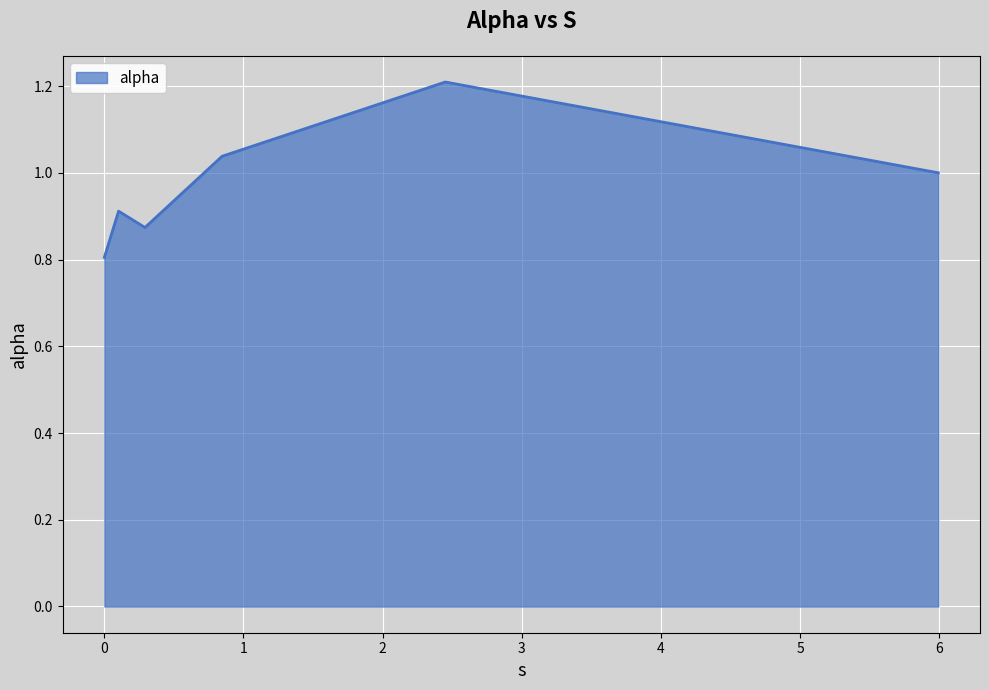

What is the smallest value displayed?

0.8